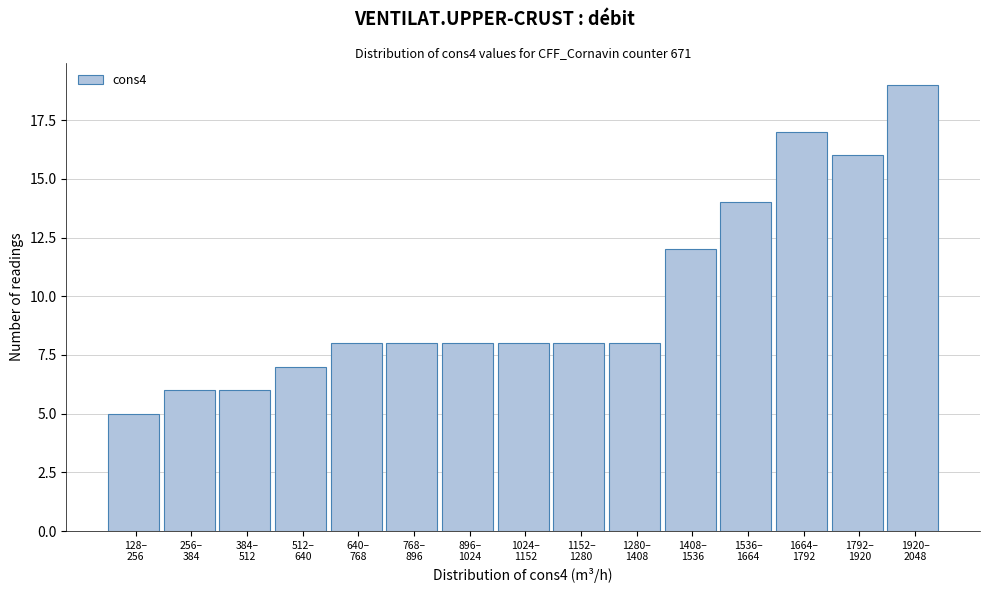

Reading left to right, transcribe all the data shown in this chart.

5	6	6	7	8	8	8	8	8	8	12	14	17	16	19